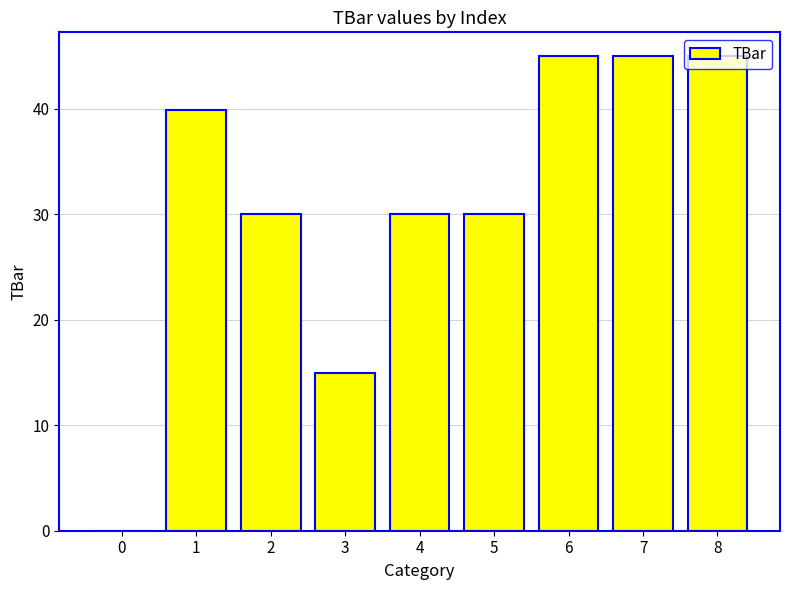

The chart shows a value of 47.9 at 5. True or false?

False